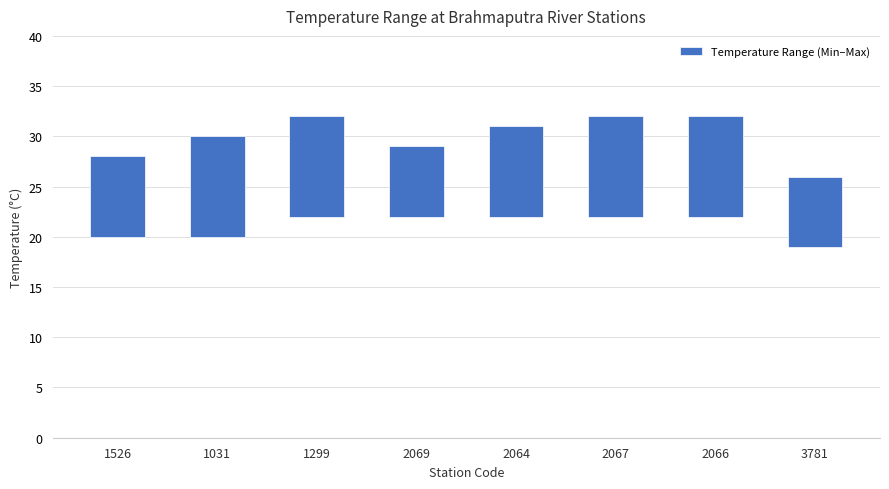

Reading right to left, transcribe all the data shown in this chart.

7	10	10	9	7	10	10	8